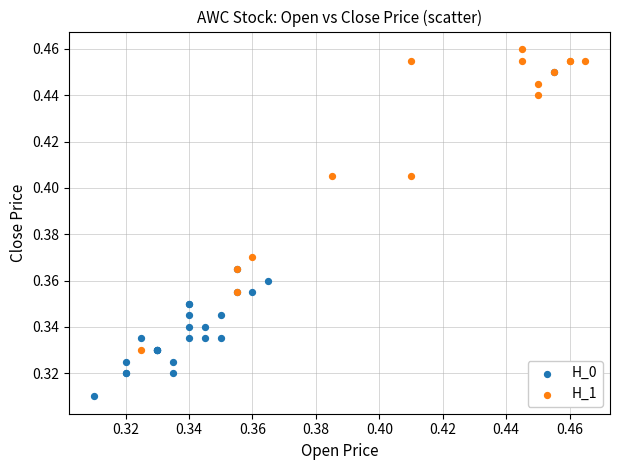

Which series has the widest spread of Y values?

H_0